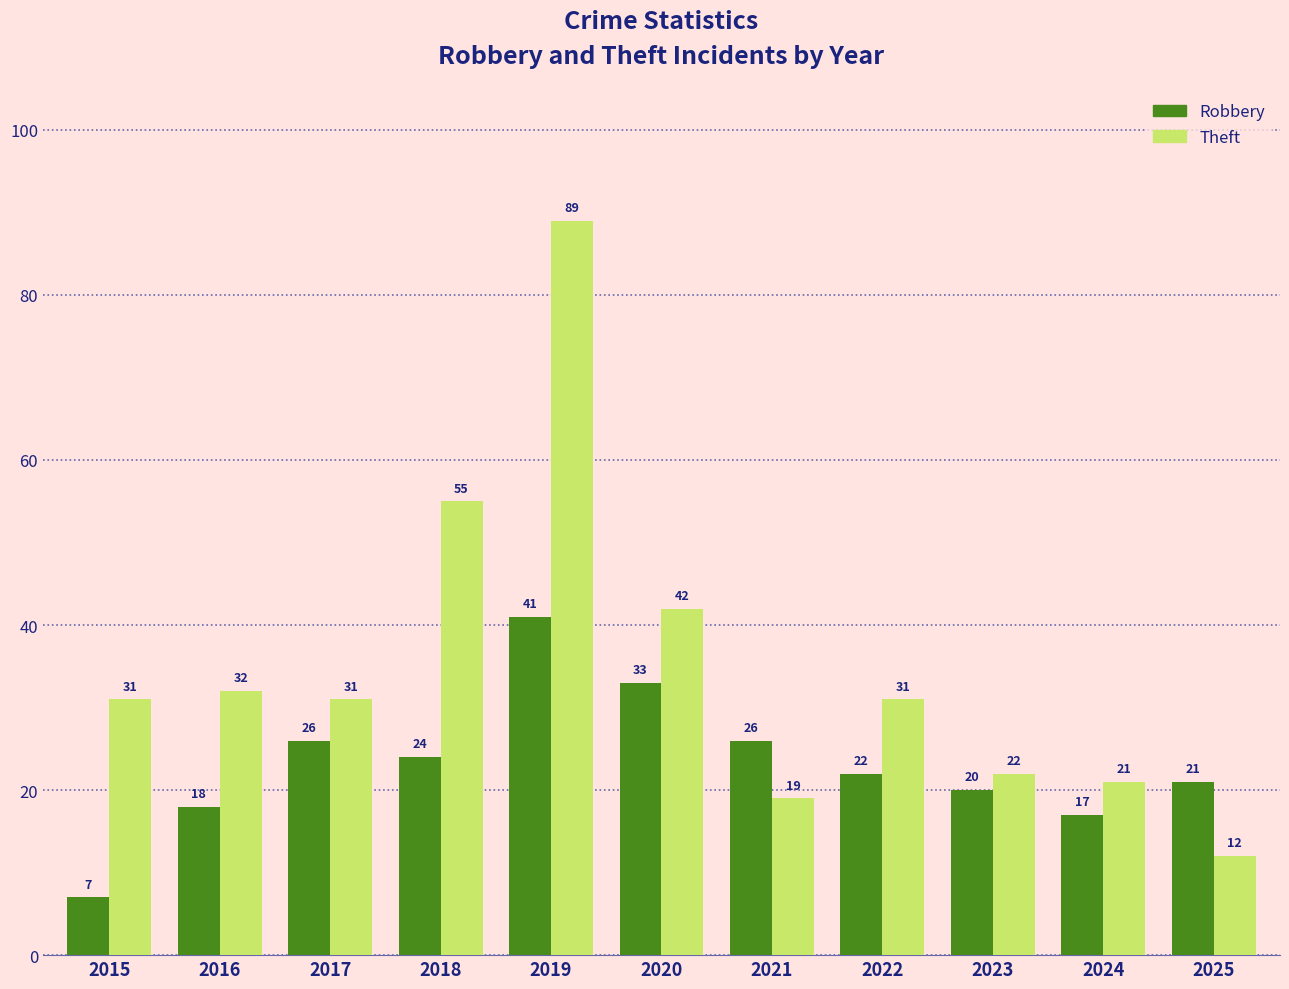

What is the difference between the maximum and minimum values in the Robbery series?

34